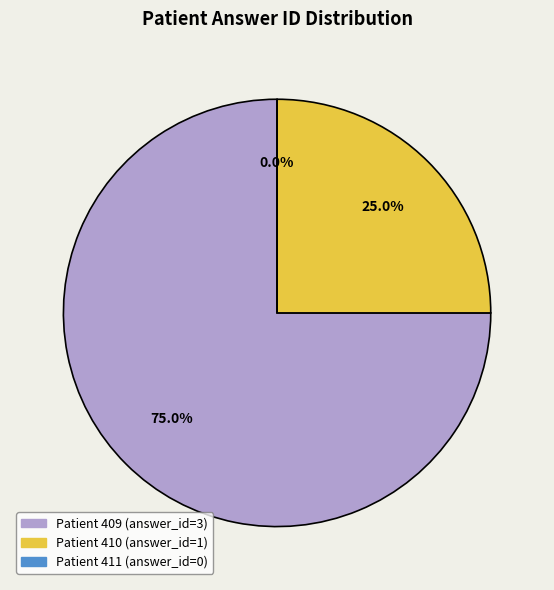

Which category accounts for the majority?

409